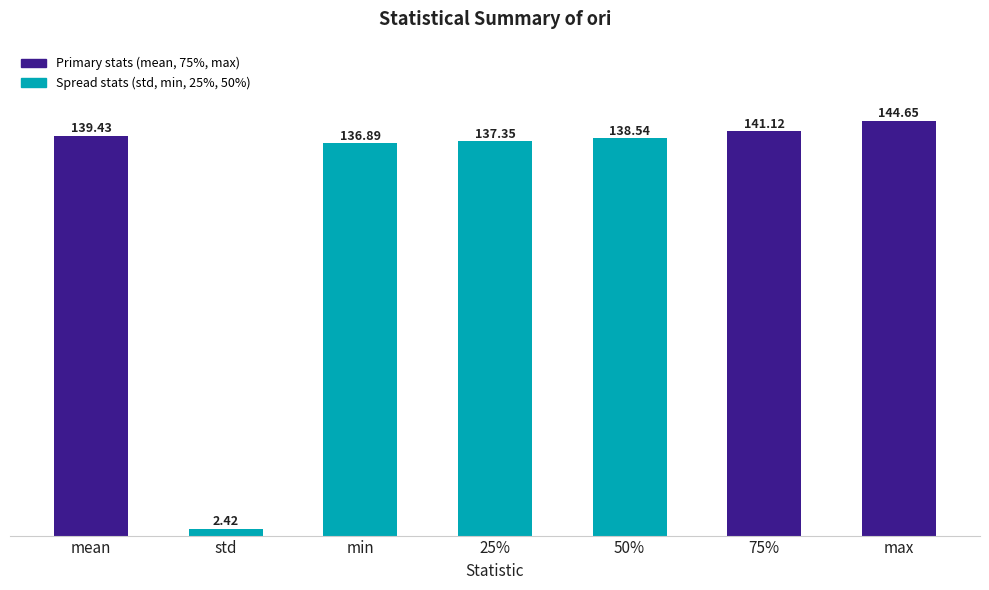

Is it true that the value at 25% is 137.4?

True